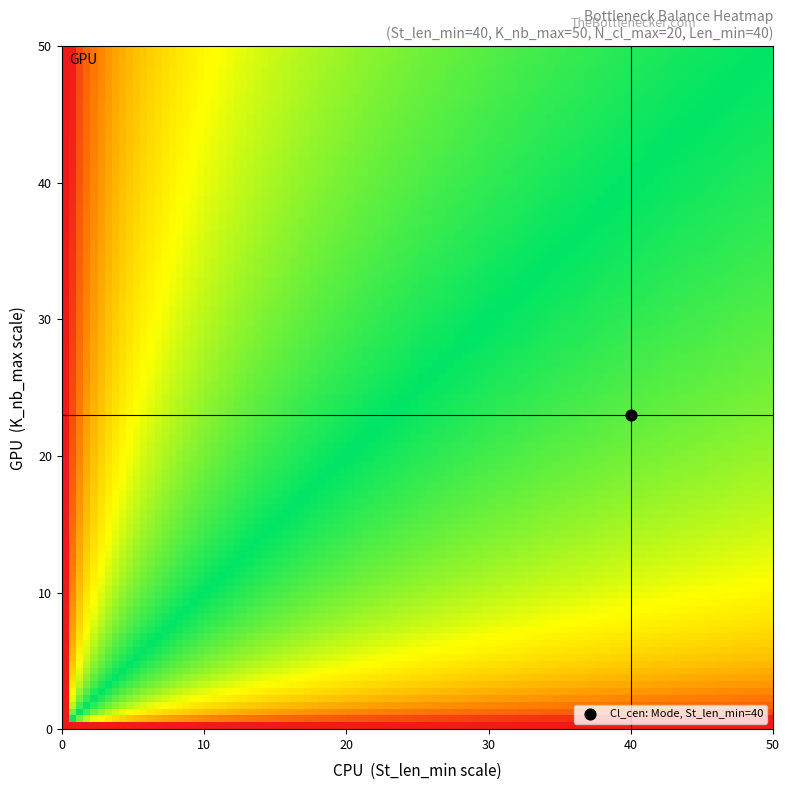

What is the average value of the Len_min series?

40